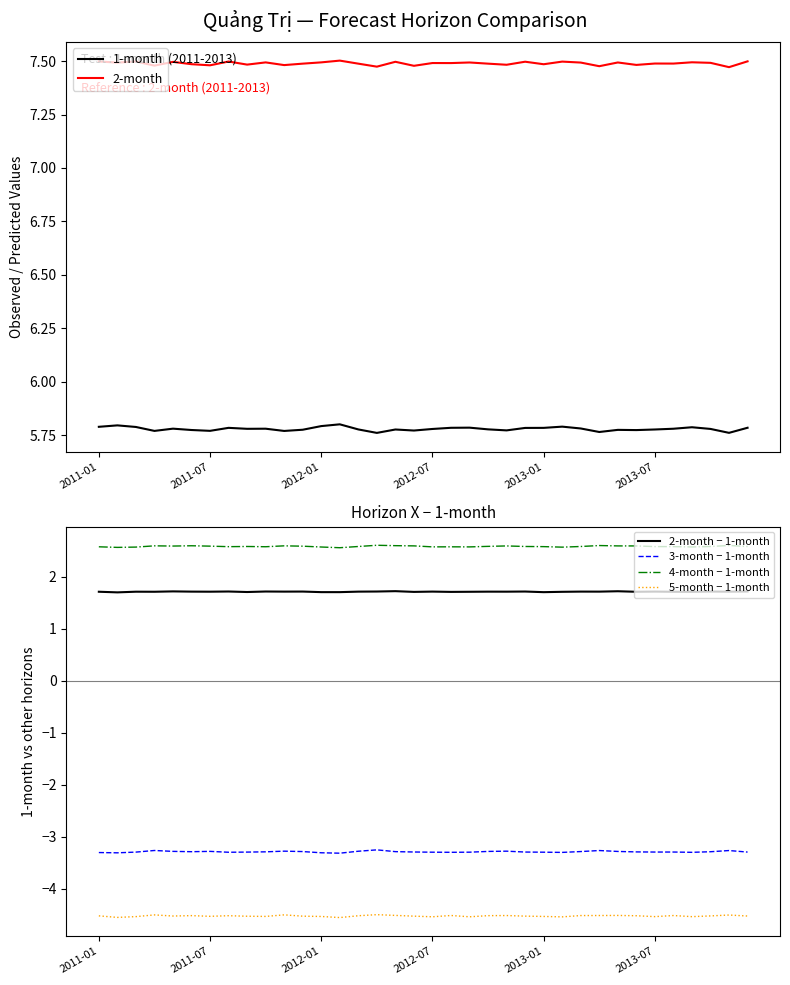

Is this an area chart (filled region under the line)?

No